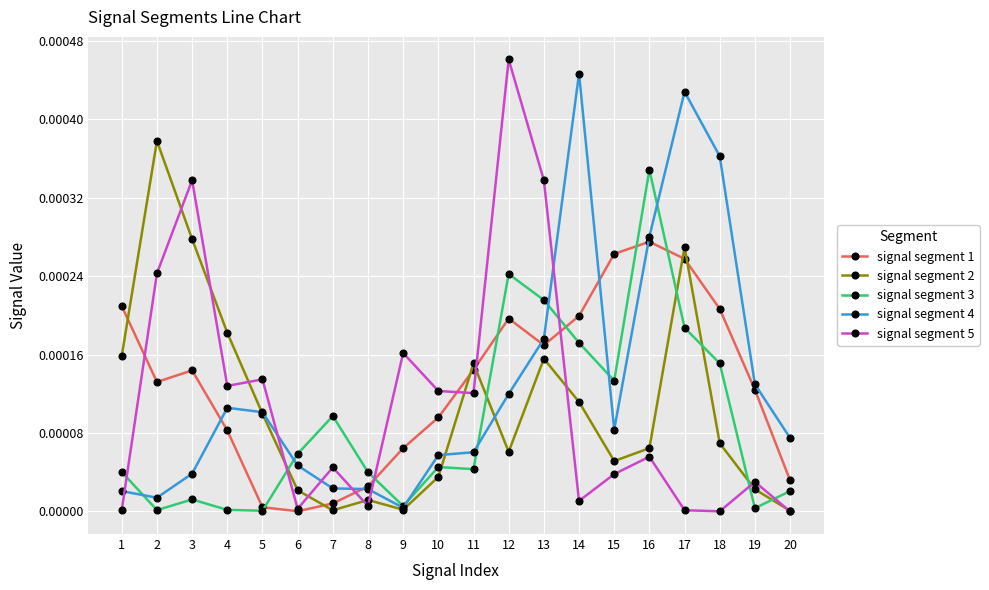

The value of signal segment 3 at 9 is 0.0. True or false?

True